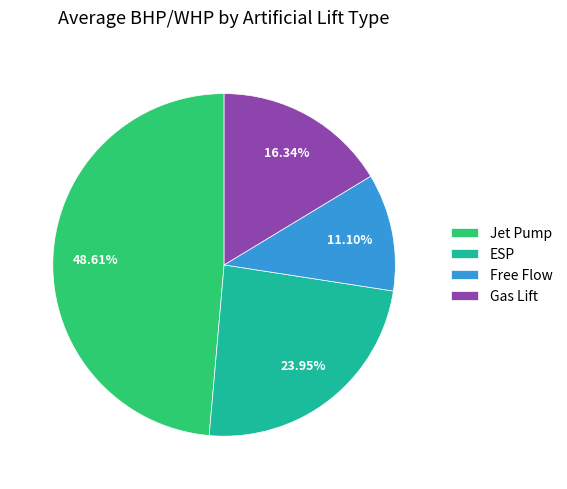

Do Free Flow and Gas Lift together represent more than half of the pie?

No